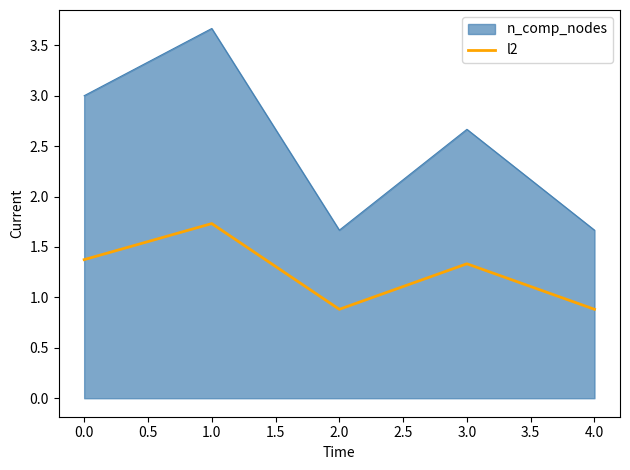

True or false: n_comp_nodes and l2 cross at least once.

False